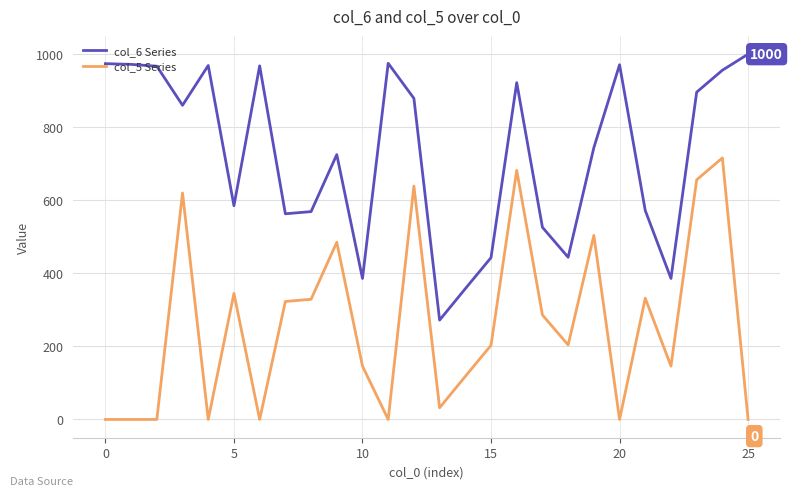

True or false: col_5 Series and col_6 Series intersect in this chart.

False